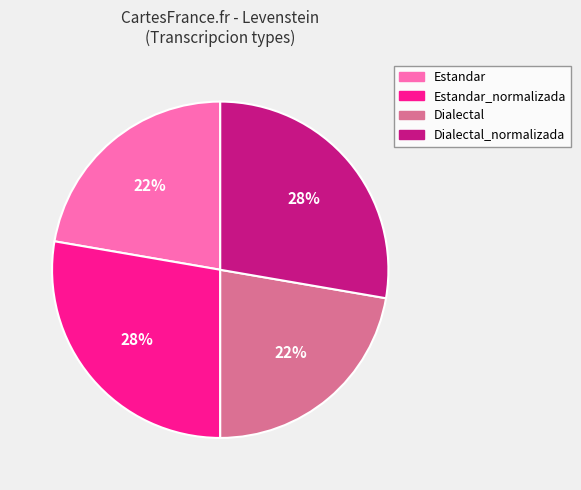

To the nearest percent, what portion does Dialectal represent?

22%